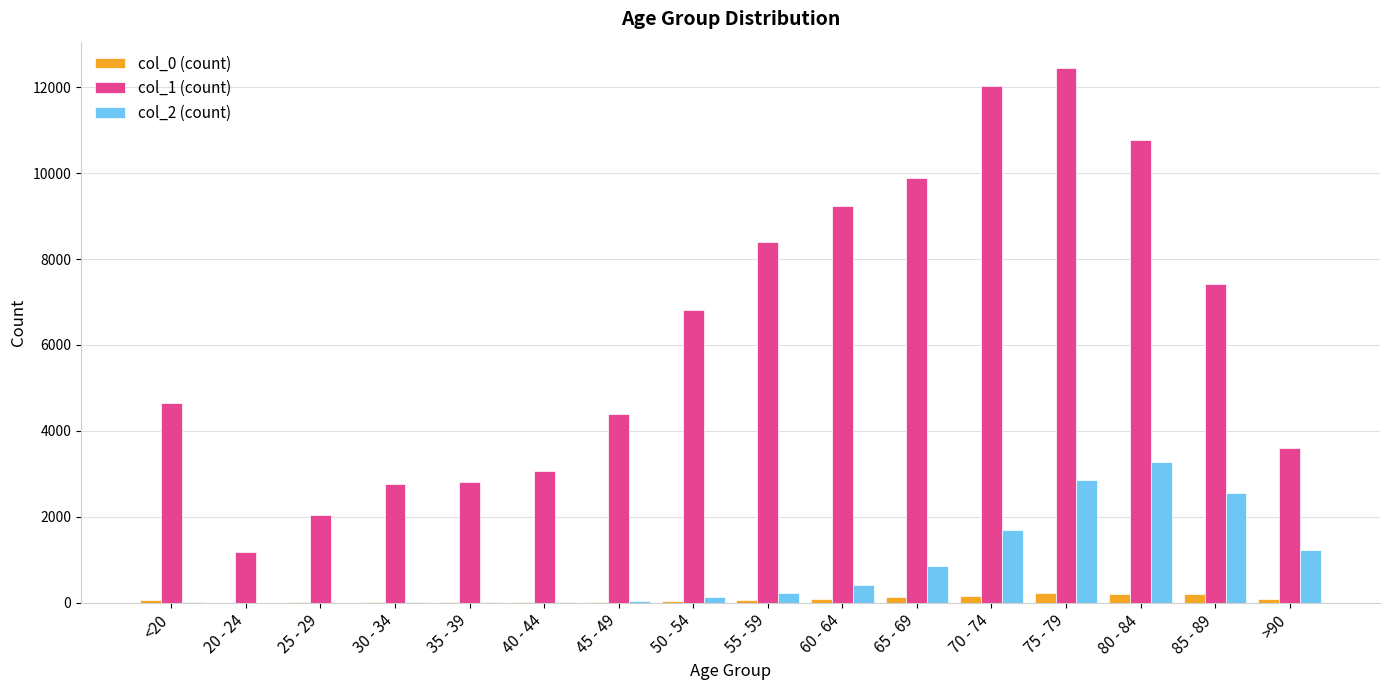

At which category is the sum across all series the highest?

75 - 79